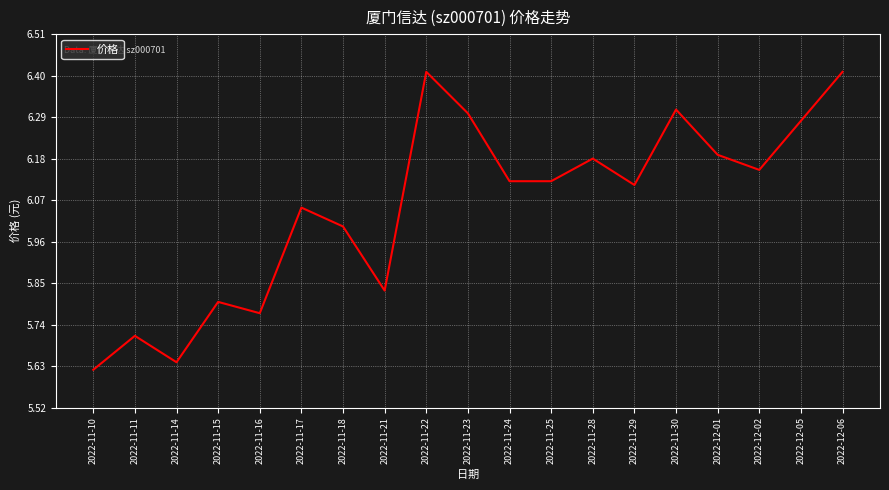

What position from the right is 2022-11-10?

19